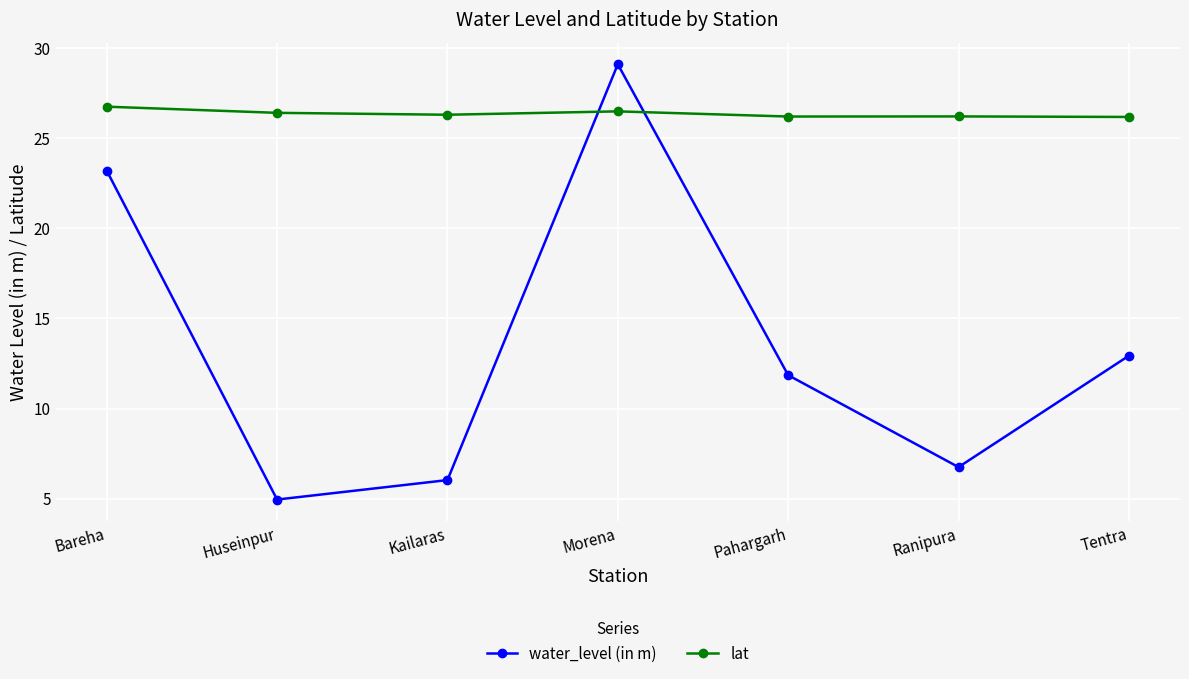

How many lines are shown in the chart?

2